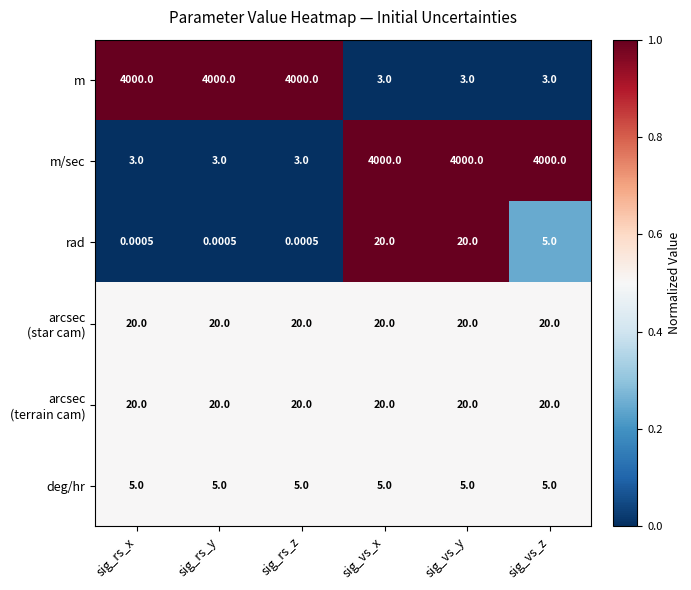

Which series changed the most between sig_vs_x and sig_vs_z?

rad